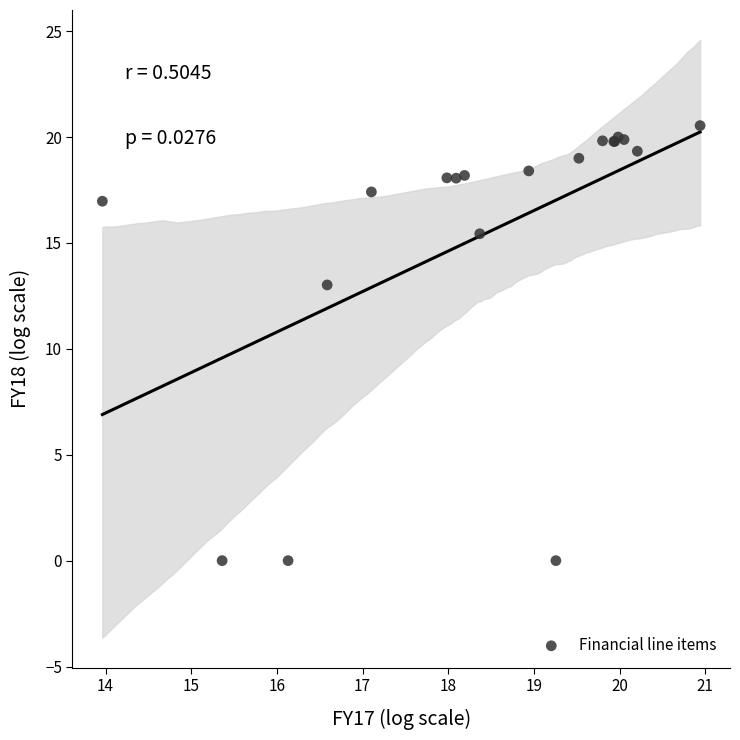

What Y value in the scatter plot is closest to 10?

13.0